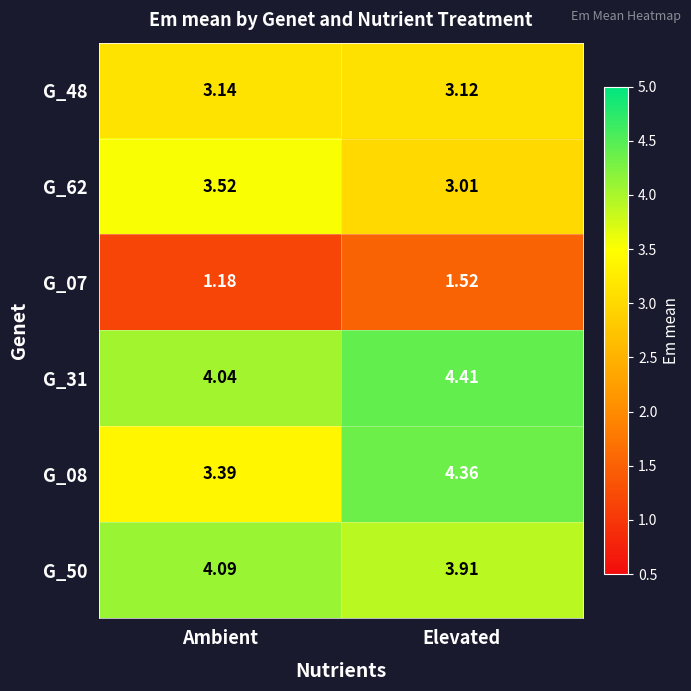

At which category is the sum across all series the highest?

Elevated